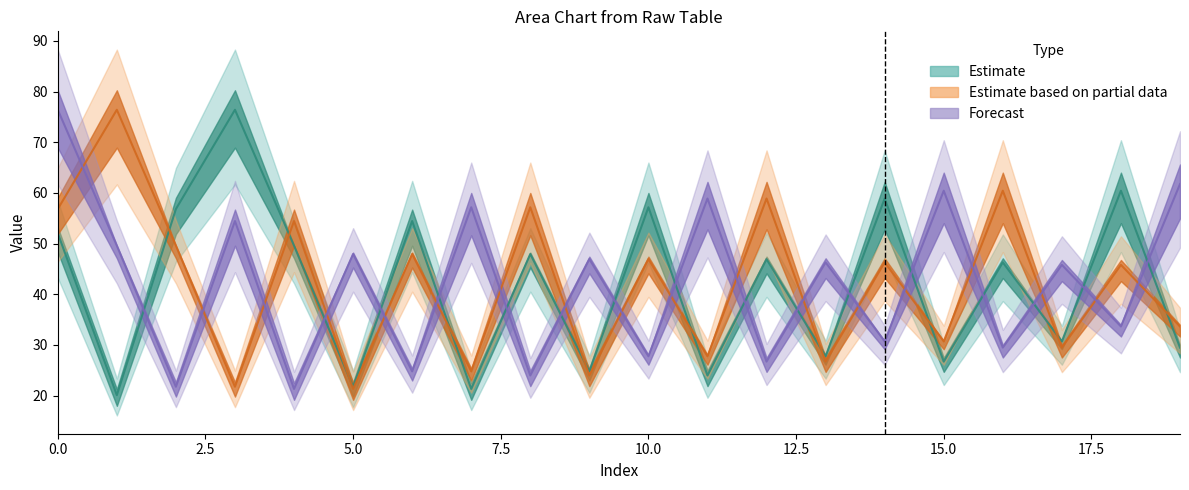

Does the chart have visible grid lines?

No